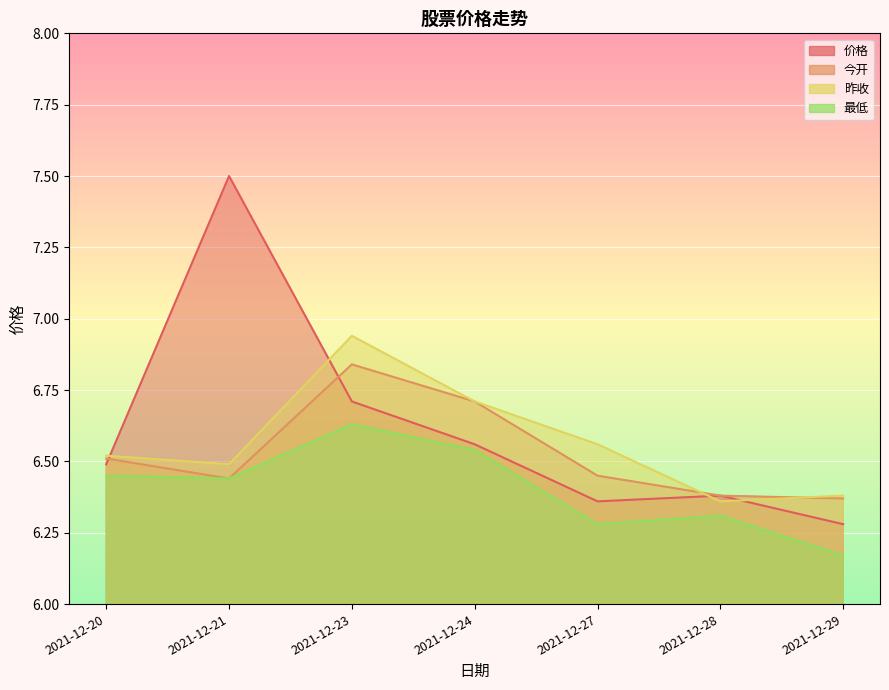

Which series ends up on top after the final intersection of 价格 and 今开?

今开